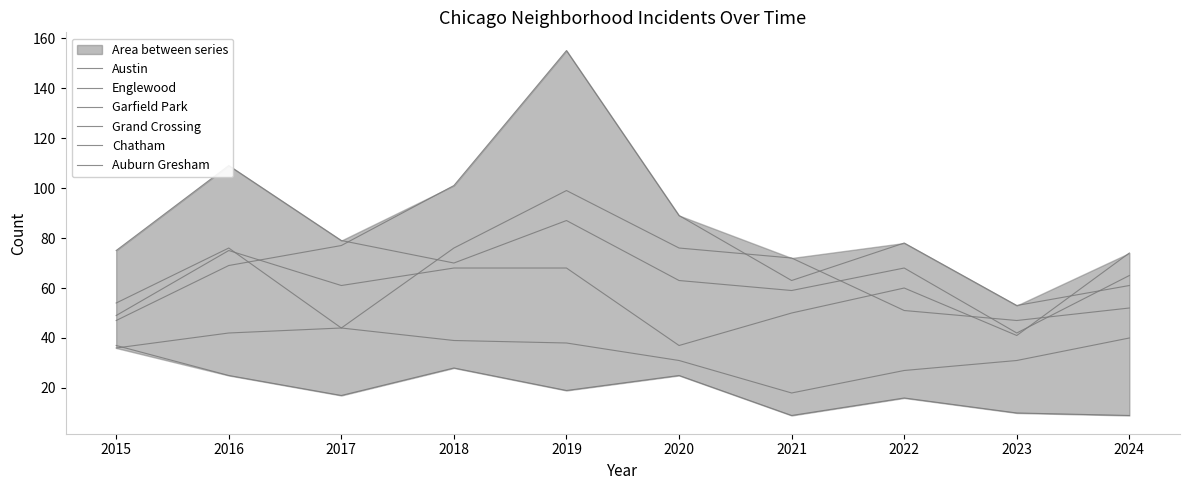

Which has a higher value, 2015 or 2019?

2019